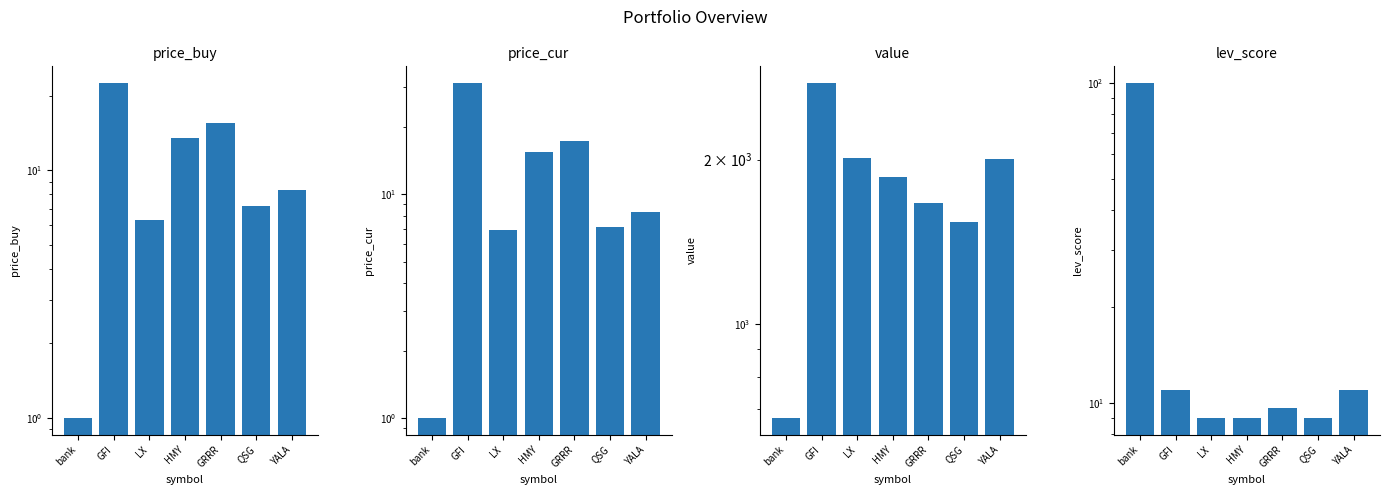

Reading right to left, extract all data points from this chart.

price_buy: YALA=8.3	QSG=7.2	GRRR=15.6	HMY=13.4	LX=6.3	GFI=22.5	bank=1.0
price_cur: YALA=8.4	QSG=7.1	GRRR=17.3	HMY=15.5	LX=6.9	GFI=31.4	bank=1.0
value: YALA=2006.4	QSG=1540.1	GRRR=1663.7	HMY=1861.2	LX=2011.9	GFI=2760.6	bank=673.5
lev_score: YALA=11.0	QSG=9.0	GRRR=9.7	HMY=9.0	LX=9.0	GFI=11.0	bank=100.0